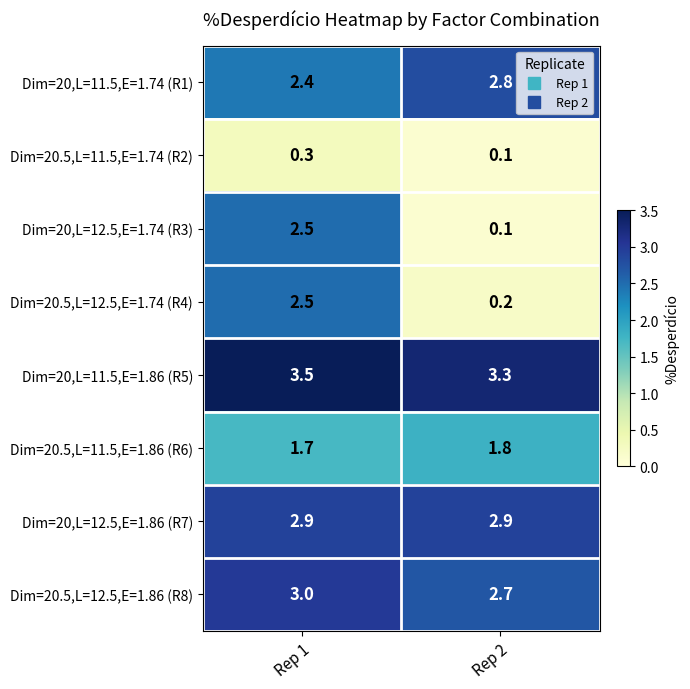

Reading right to left, list all the values displayed in this chart.

Dim=20,L=11.5,E=1.74 (R1): Rep 2=2.8	Rep 1=2.4
Dim=20.5,L=11.5,E=1.74 (R2): Rep 2=0.1	Rep 1=0.3
Dim=20,L=12.5,E=1.74 (R3): Rep 2=0.1	Rep 1=2.5
Dim=20.5,L=12.5,E=1.74 (R4): Rep 2=0.2	Rep 1=2.5
Dim=20,L=11.5,E=1.86 (R5): Rep 2=3.3	Rep 1=3.5
Dim=20.5,L=11.5,E=1.86 (R6): Rep 2=1.8	Rep 1=1.7
Dim=20,L=12.5,E=1.86 (R7): Rep 2=2.9	Rep 1=2.9
Dim=20.5,L=12.5,E=1.86 (R8): Rep 2=2.7	Rep 1=3.0